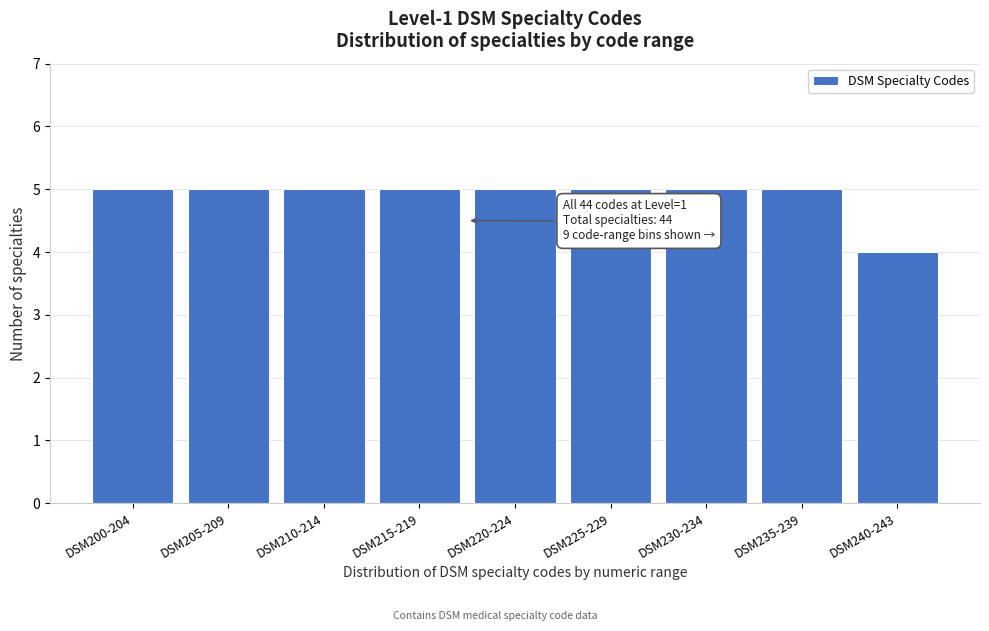

Reading left to right, list all the values displayed in this chart.

DSM200-204=5	DSM205-209=5	DSM210-214=5	DSM215-219=5	DSM220-224=5	DSM225-229=5	DSM230-234=5	DSM235-239=5	DSM240-243=4